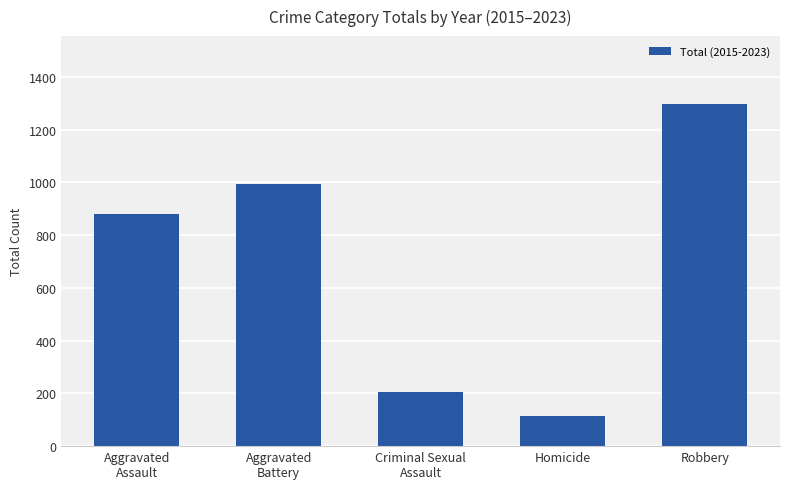

What position from the left is Aggravated
Assault?

1